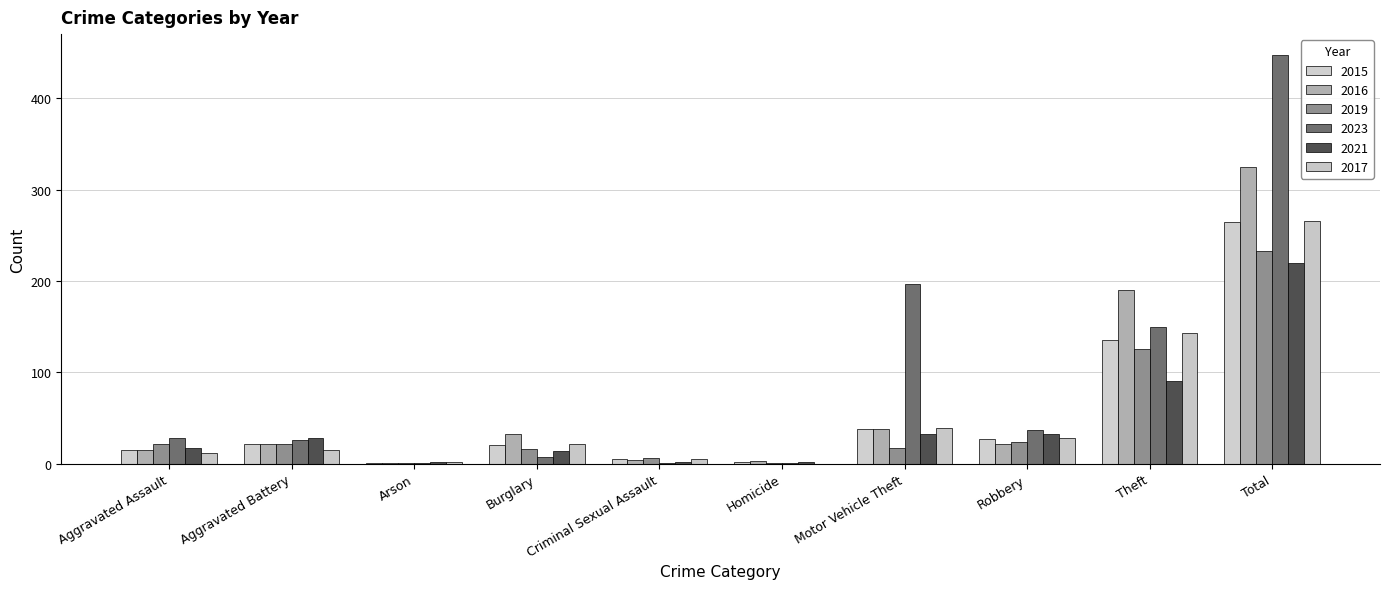

Reading left to right, list all the values displayed in this chart.

2015: 15	22	1	20	5	2	38	27	135	265
2016: 15	21	1	32	4	3	38	21	190	325
2019: 21	21	1	16	6	1	17	24	126	233
2023: 28	26	1	7	1	1	197	37	150	448
2021: 17	28	2	14	2	2	32	32	91	220
2017: 12	15	2	22	5	0	39	28	143	266